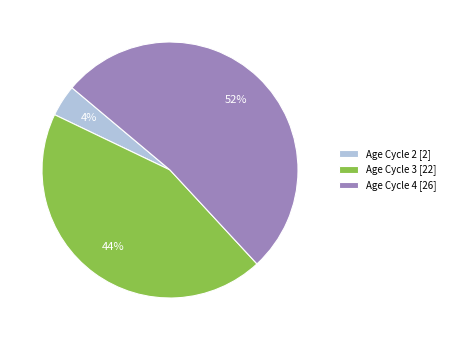

How many slices are in this pie chart?

3